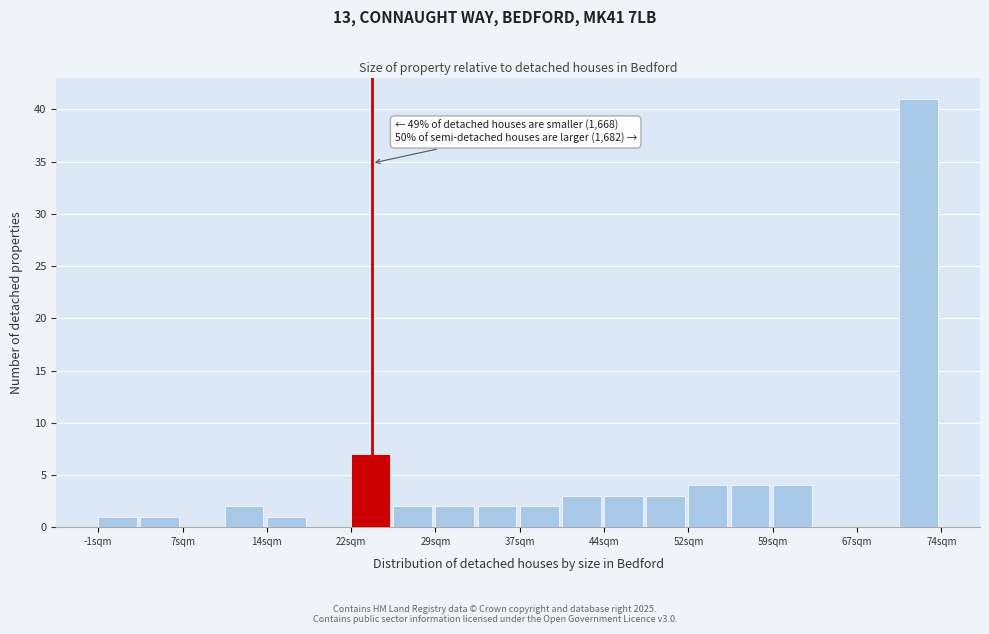

Read against the x-axis, roughly where is the centre of the tallest bar?

72